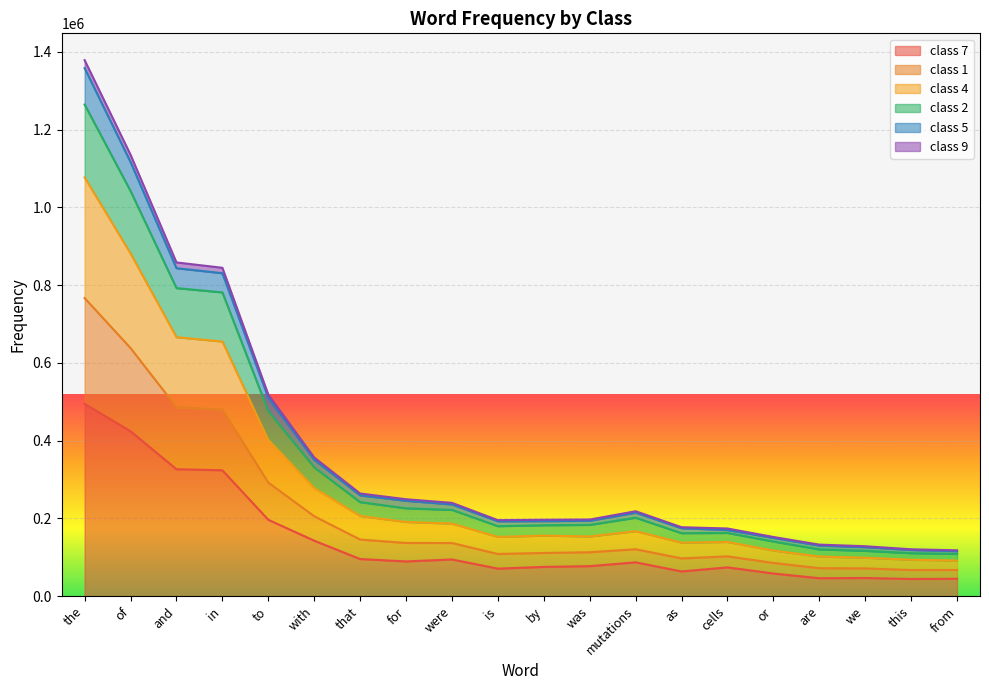

What position from the left is this?

19